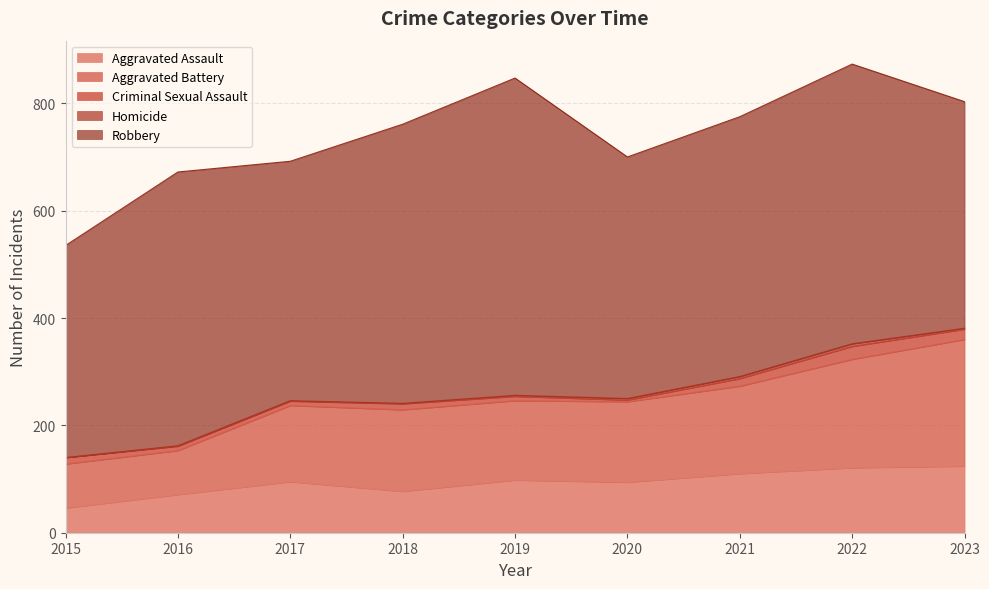

What is the spread (max minus min) of values at 2019?

589